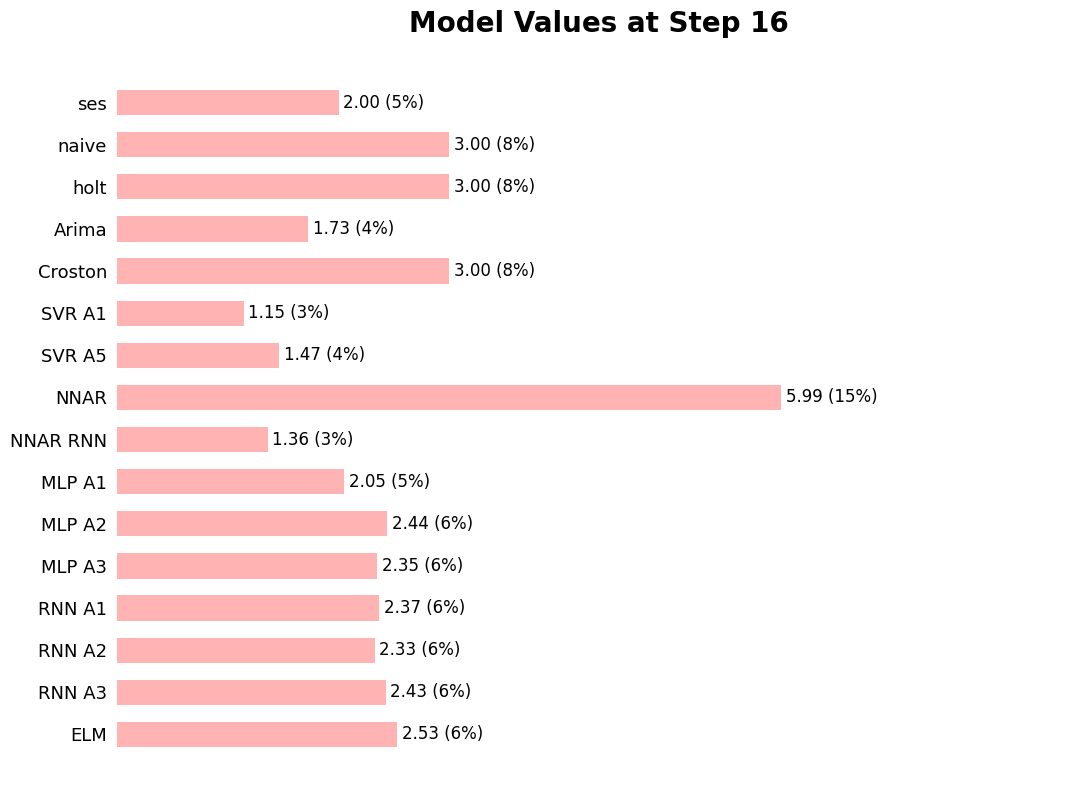

Does the chart contain any negative values?

No